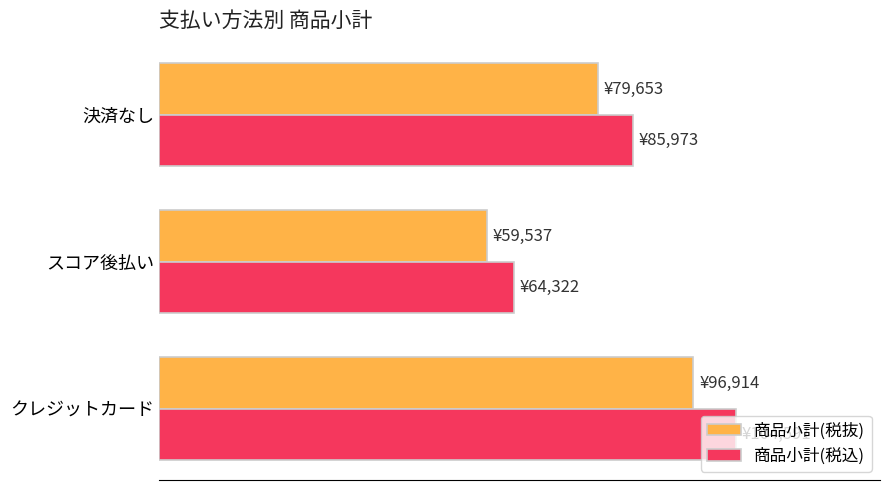

List the labels in order of 商品小計(税込) value, largest first.

クレジットカード, 決済なし, スコア後払い